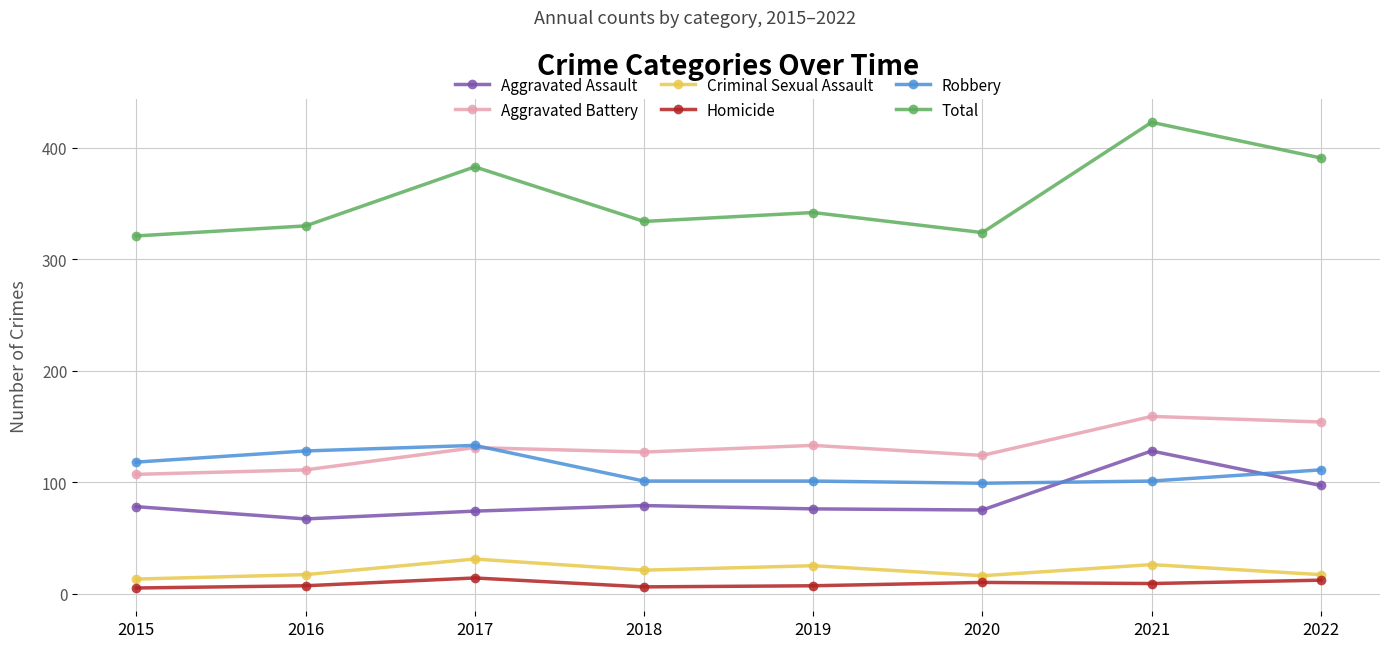

How many data points in Homicide are less than 9?

4